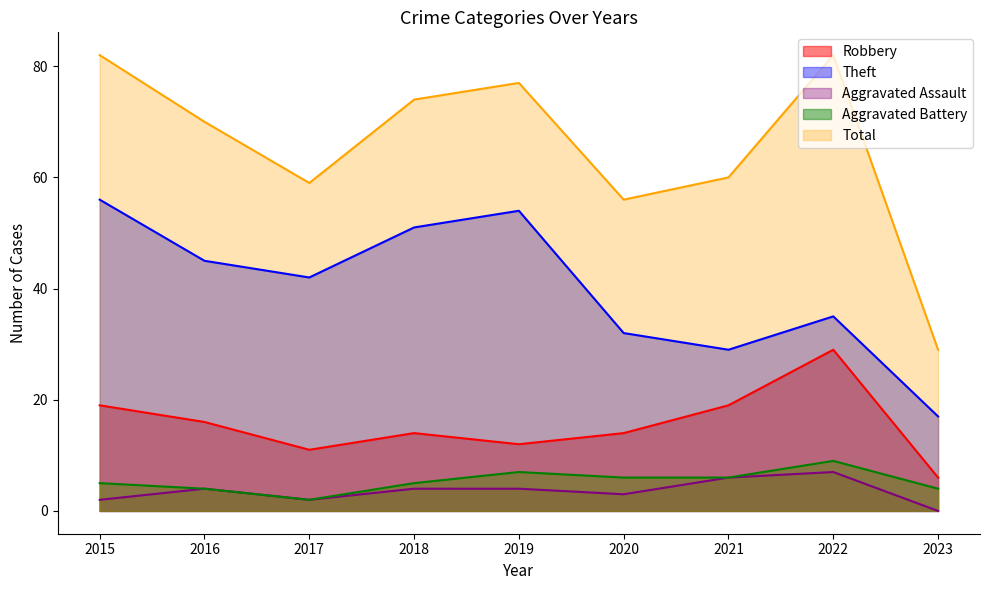

What is the difference between the highest and lowest values at 2015?

80